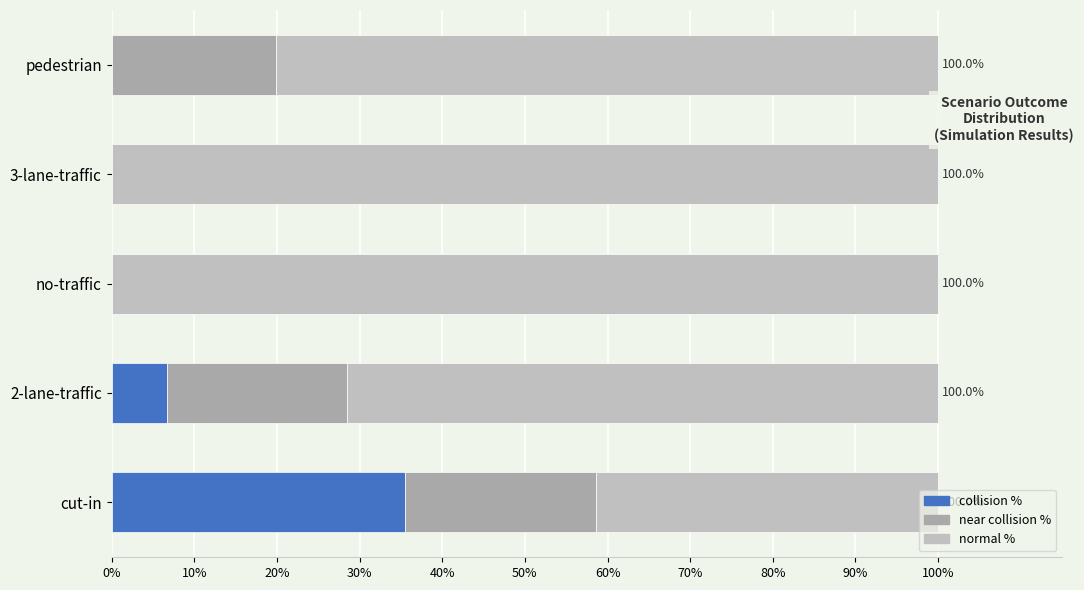

How many categories are shown in the chart?

5